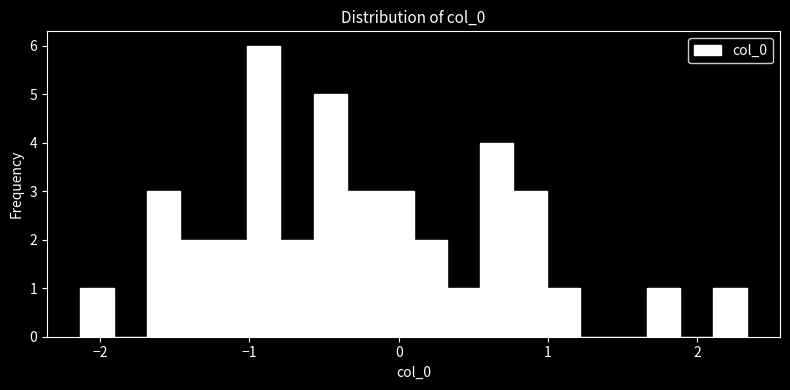

Read against the x-axis, roughly where is the centre of the tallest bar?

-0.9